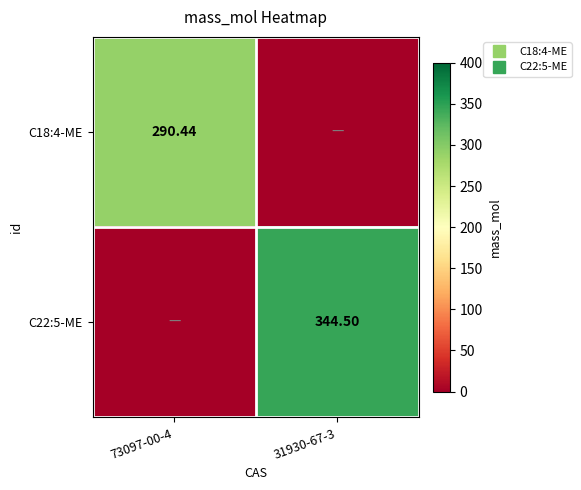

List the labels in order of C18:4-ME value, smallest first.

31930-67-3, 73097-00-4